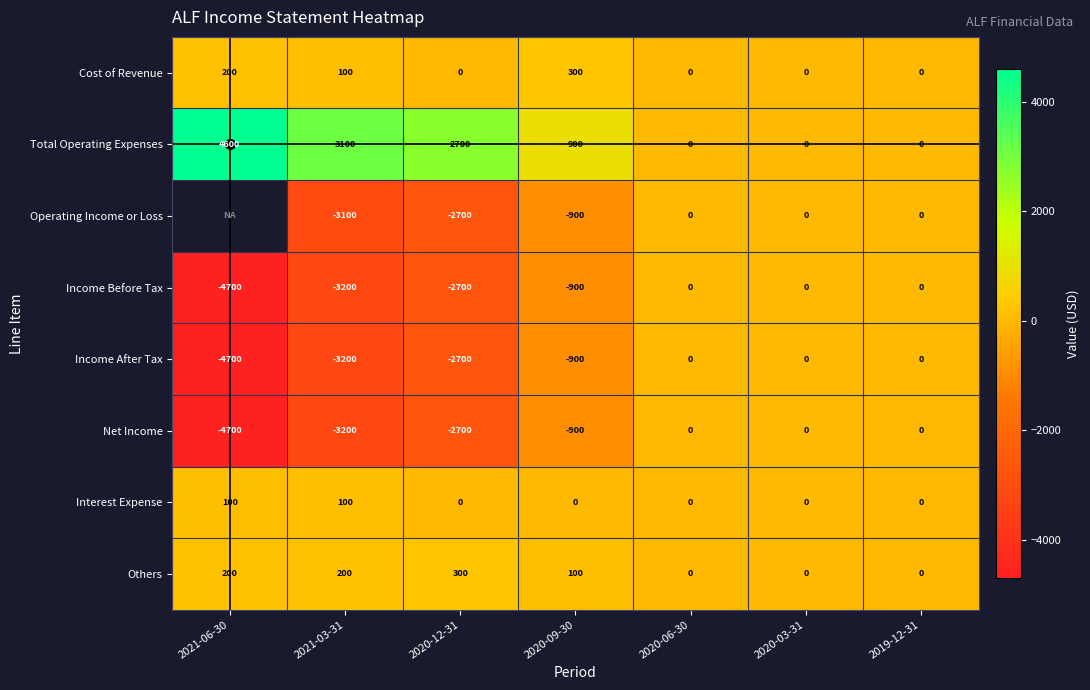

True or false: Income After Tax has a value of -2792.1 at 2020-06-30.

False